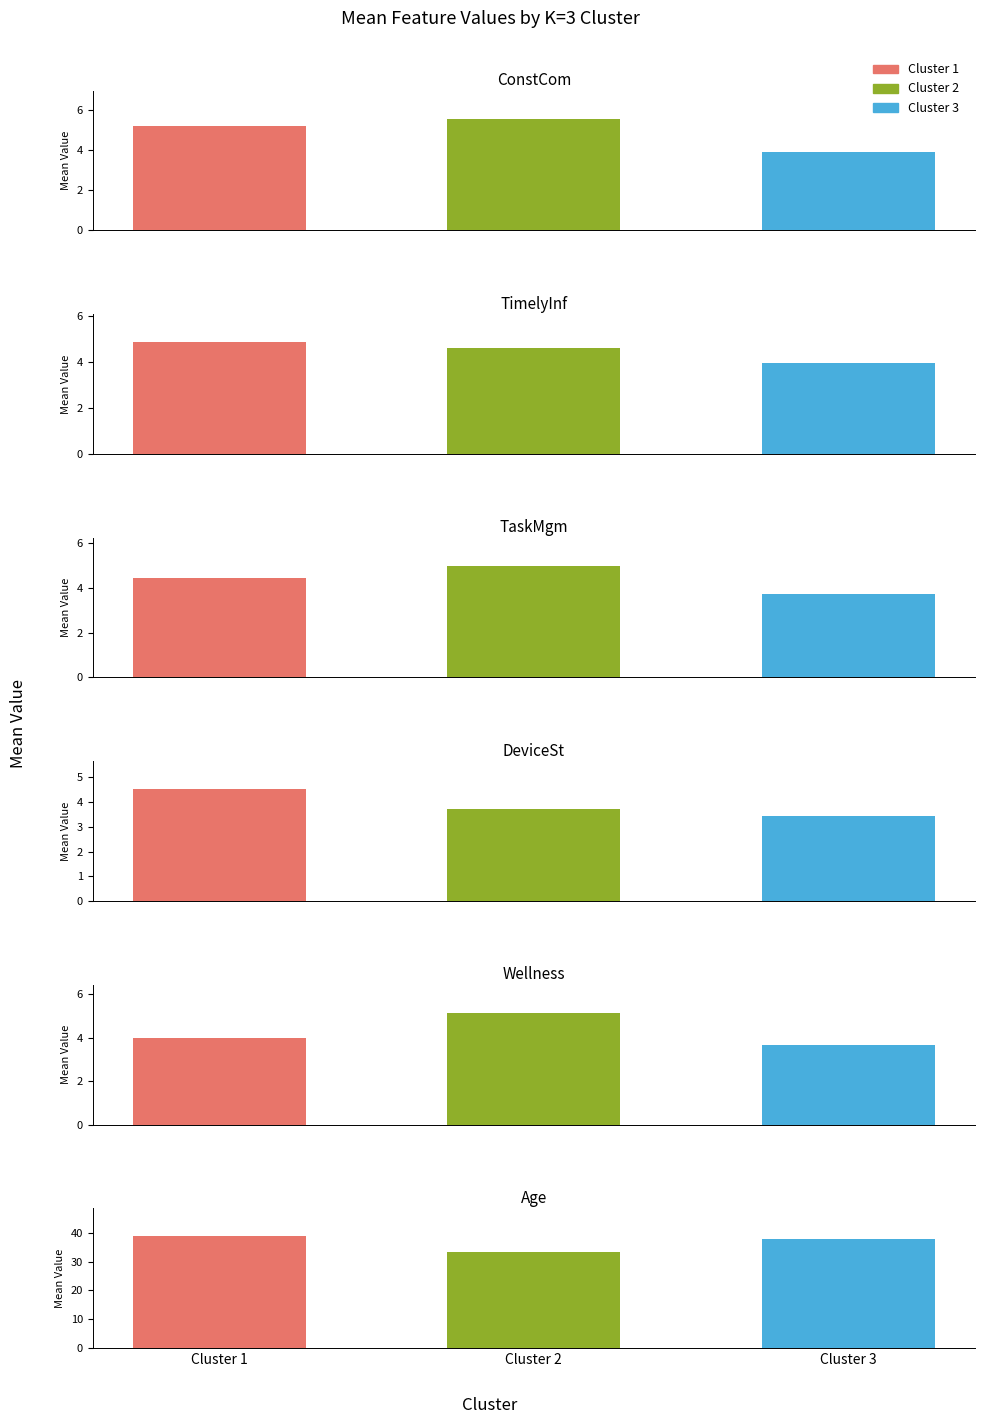

Reading right to left, transcribe all the data shown in this chart.

ConstCom: Cluster 3=3.9	Cluster 2=5.6	Cluster 1=5.2
TimelyInf: Cluster 3=3.9	Cluster 2=4.6	Cluster 1=4.9
TaskMgm: Cluster 3=3.7	Cluster 2=5.0	Cluster 1=4.4
DeviceSt: Cluster 3=3.5	Cluster 2=3.7	Cluster 1=4.5
Wellness: Cluster 3=3.7	Cluster 2=5.1	Cluster 1=4.0
Age: Cluster 3=37.8	Cluster 2=33.5	Cluster 1=38.7